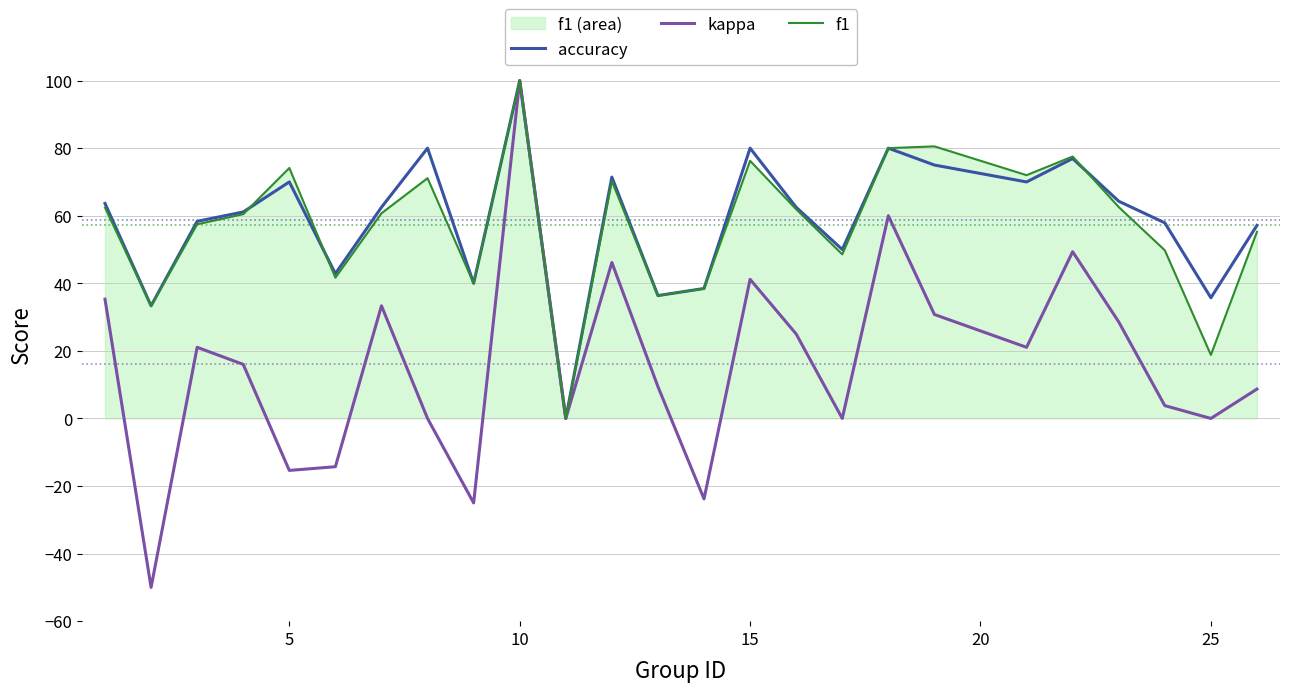

How many values in kappa are below zero?

5